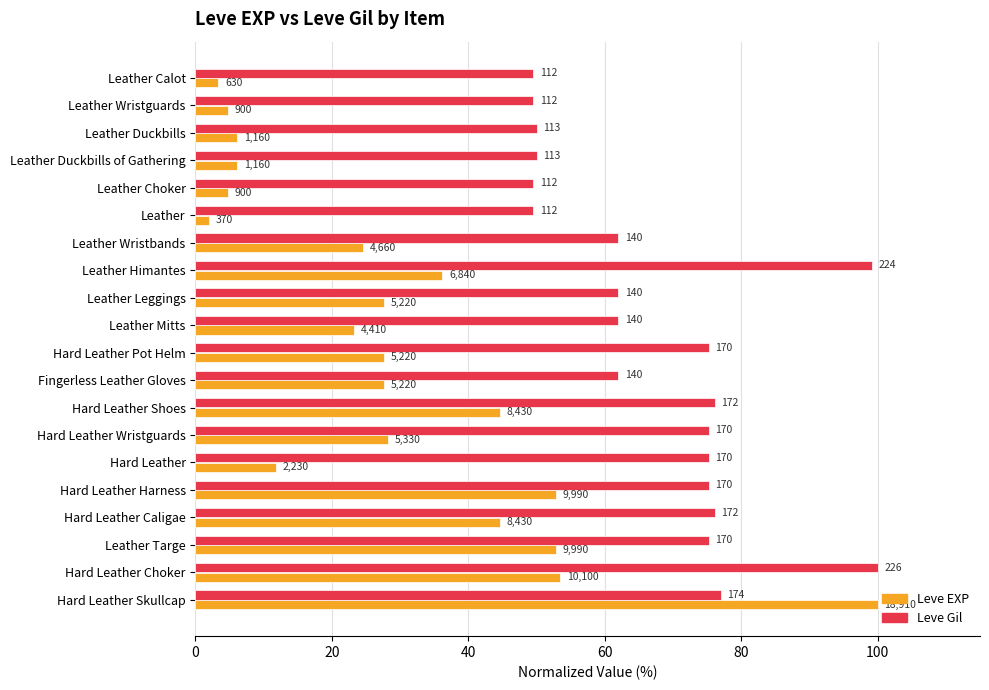

What is the value of the Leve EXP bar at the 5th from the left?

4.8